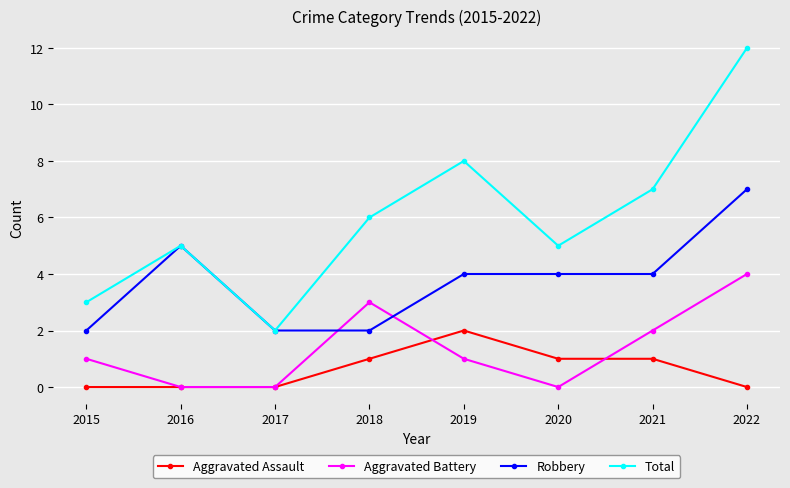

Which category has the highest value in the Aggravated Battery series?

2022